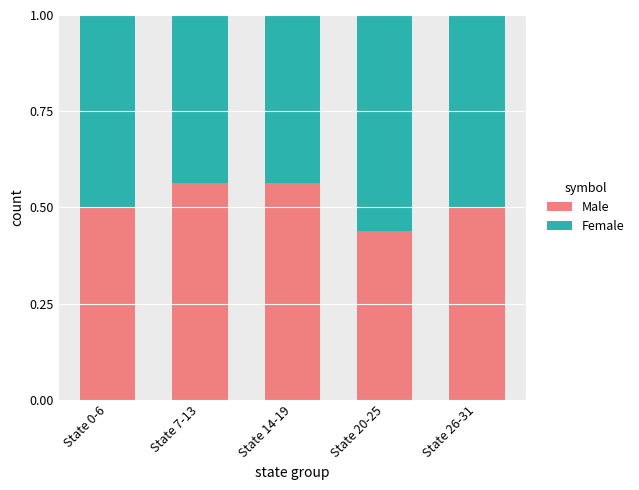

What is the total value across all series at State 7-13?

1.0